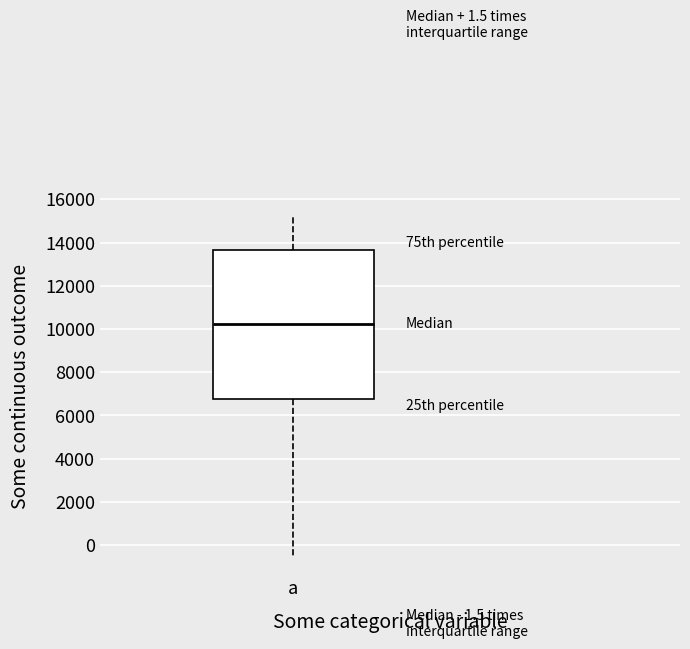

Where does the upper whisker of the box for a end on the y-axis? The values are not printed on the chart, so give them approximately, as read against the axis.

15200